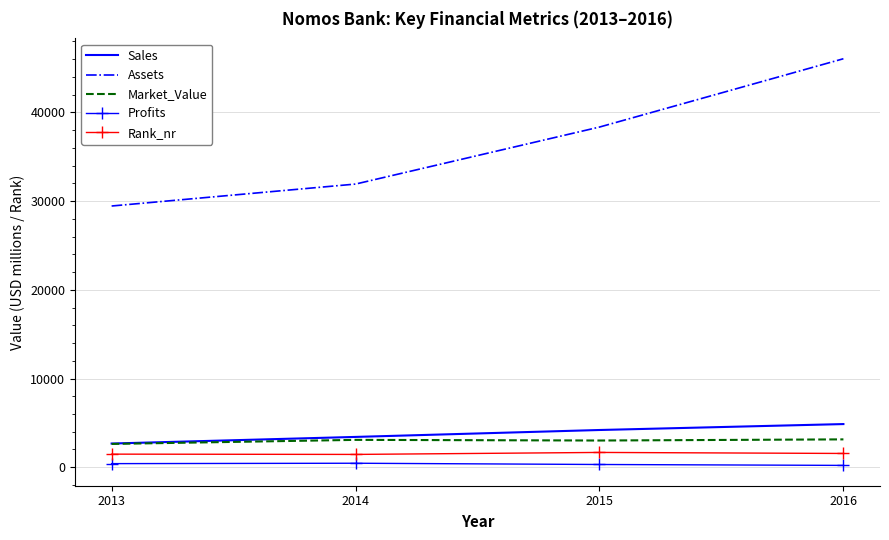

Read the Sales value at 2014.

3416.0